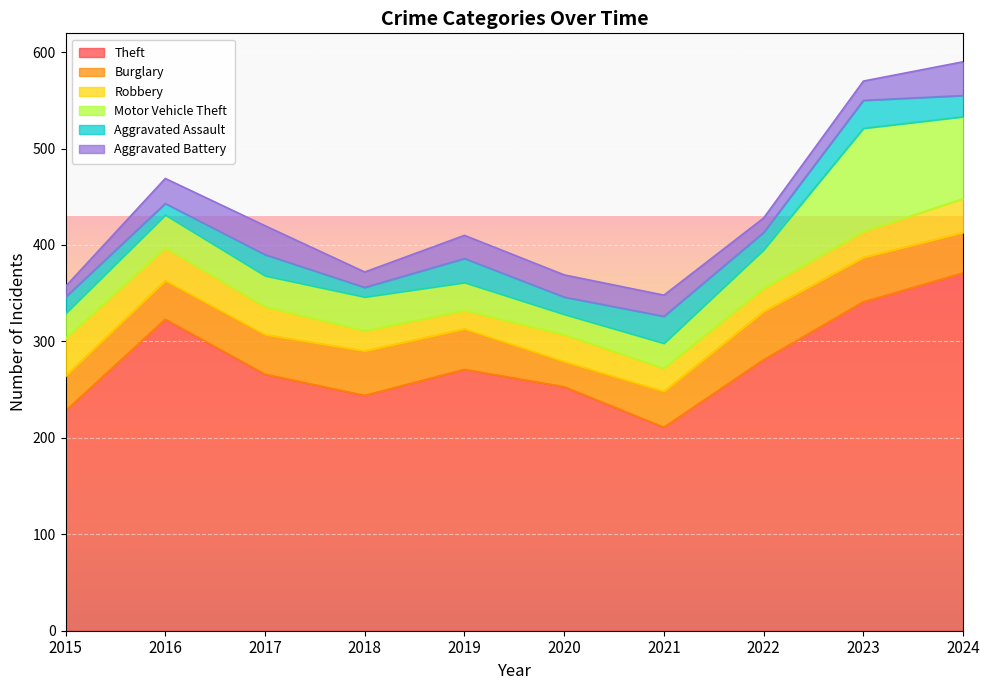

Reading left to right, list all the values displayed in this chart.

Theft: 228	323	266	244	271	253	211	281	341	371
Burglary: 36	40	41	46	42	26	37	50	46	42
Robbery: 39	34	29	21	19	28	24	24	27	35
Motor Vehicle Theft: 26	34	32	35	29	21	26	40	107	85
Aggravated Assault: 17	12	22	10	25	18	28	18	29	22
Aggravated Battery: 11	26	30	16	24	23	22	15	20	35